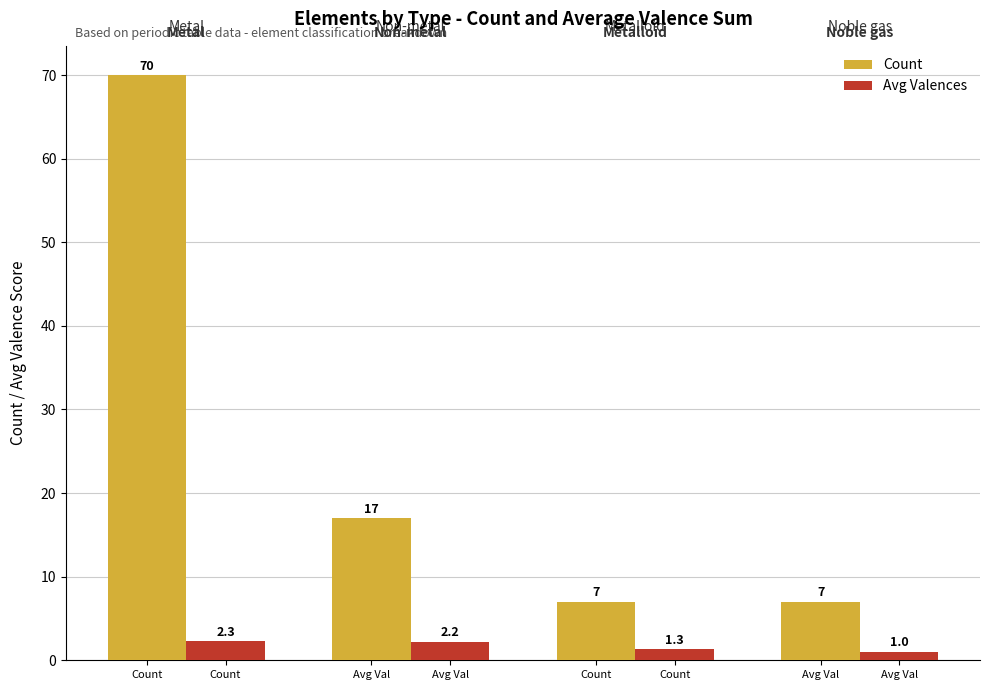

Are the bars grouped side by side (vs. stacked)?

Yes